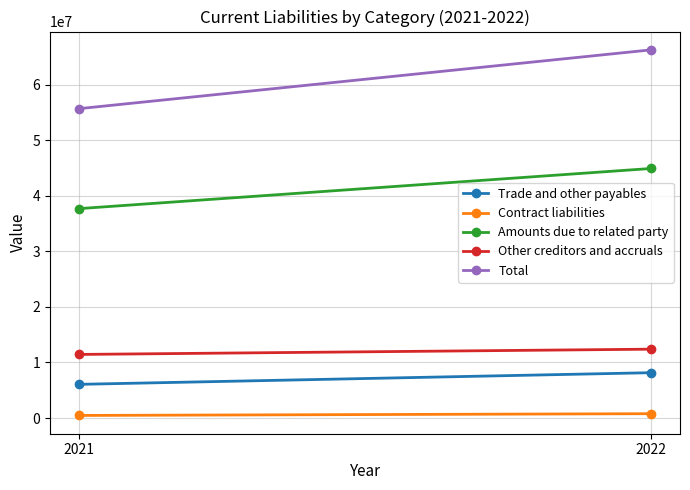

What are all the series names shown in the legend?

Trade and other payables, Contract liabilities, Amounts due to related party, Other creditors and accruals, Total